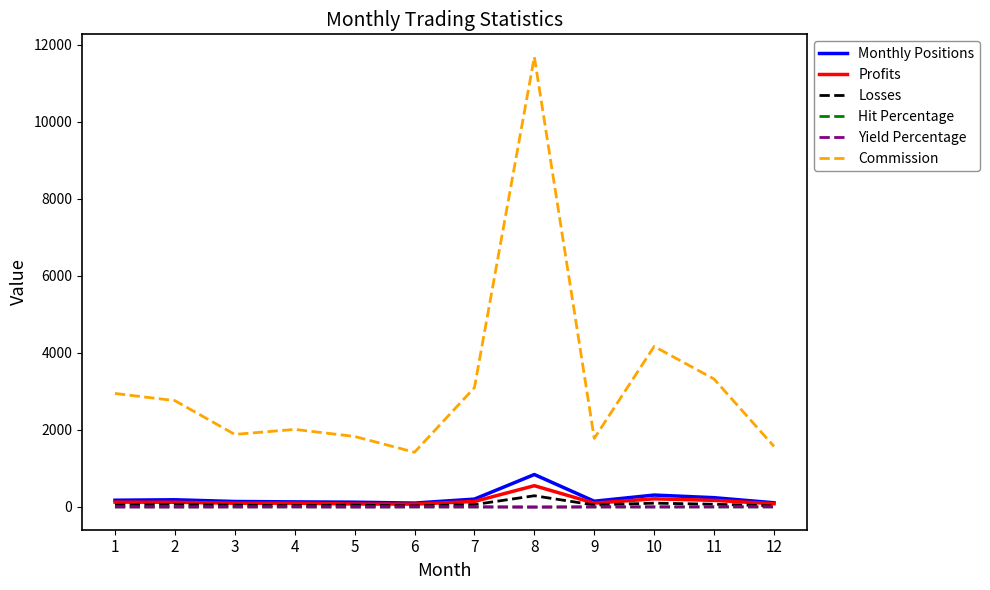

How many lines are shown in the chart?

6